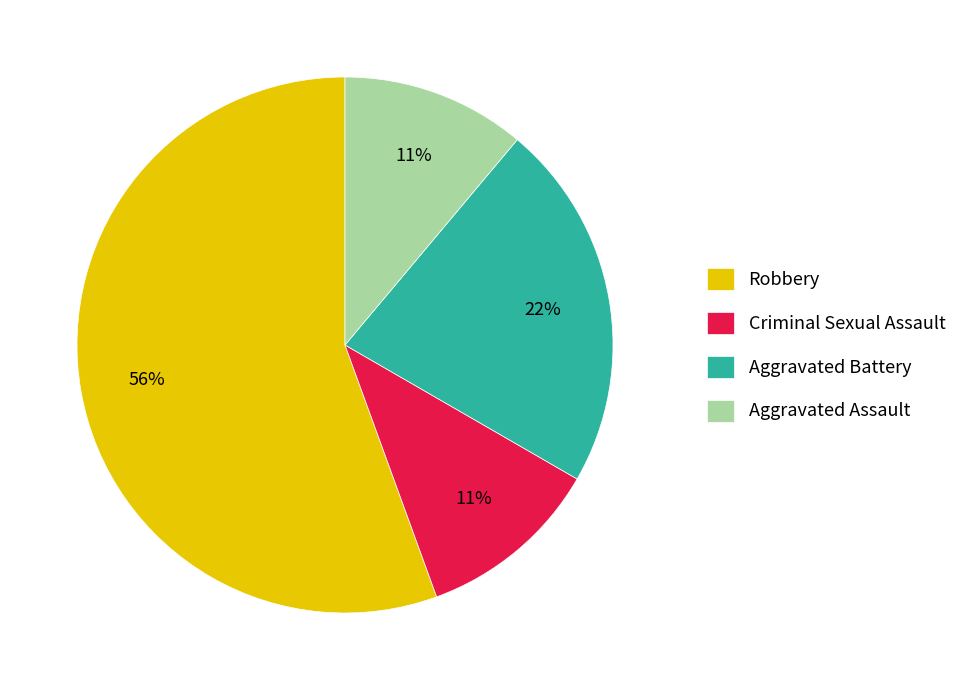

Do Criminal Sexual Assault and Robbery together represent more than half of the pie?

Yes